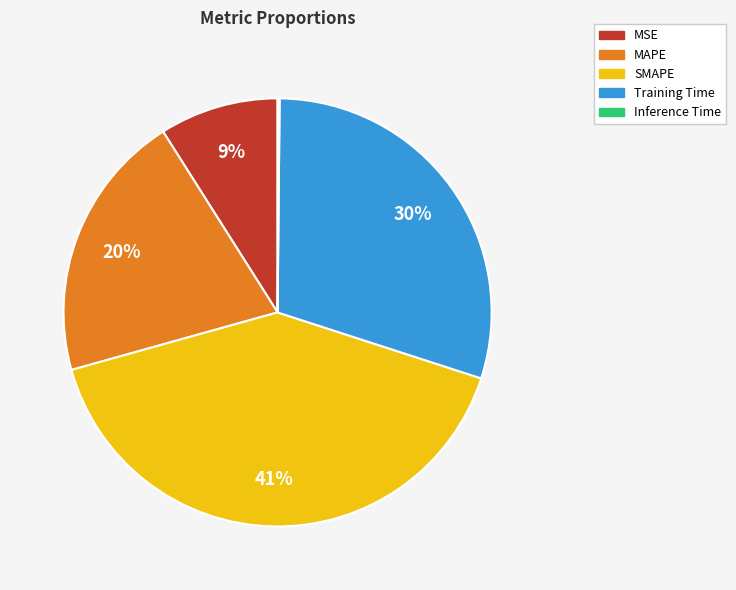

What is the largest slice in the pie chart?

SMAPE